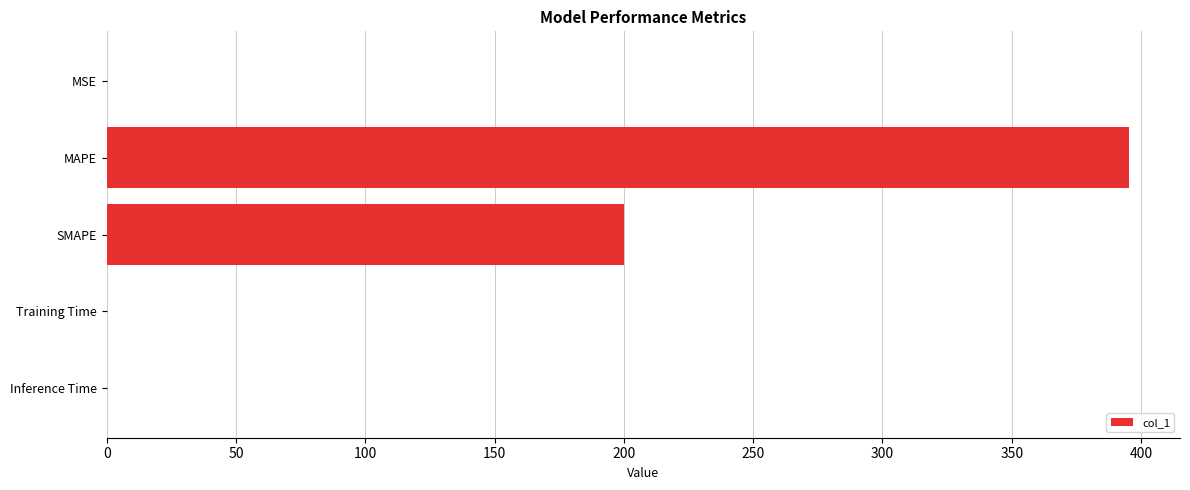

The value at Inference Time is 0.0. True or false?

True